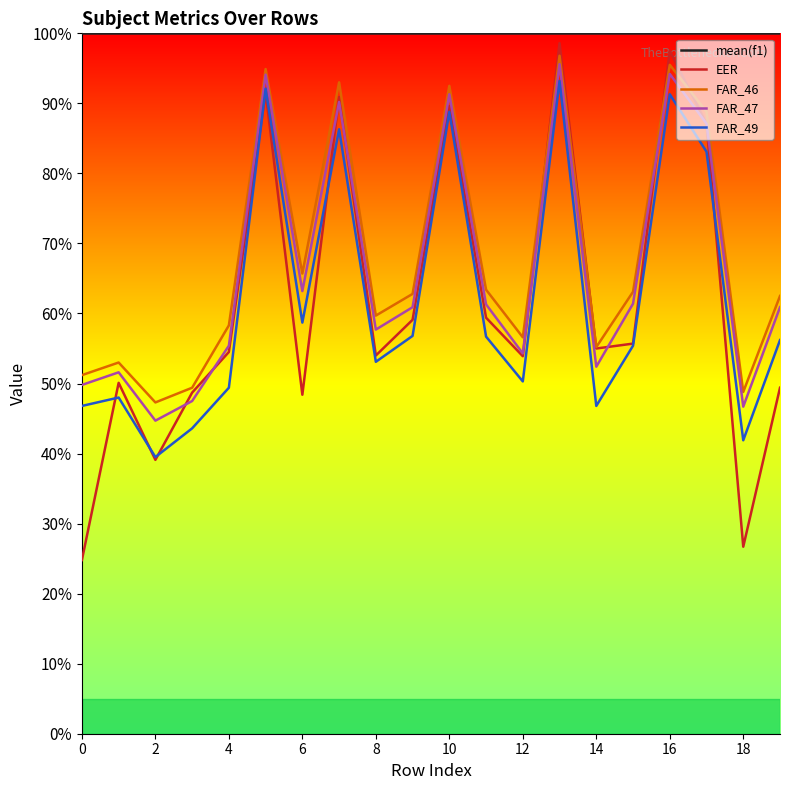

What are all the series names shown in the legend?

mean(f1), EER, FAR_46, FAR_47, FAR_49